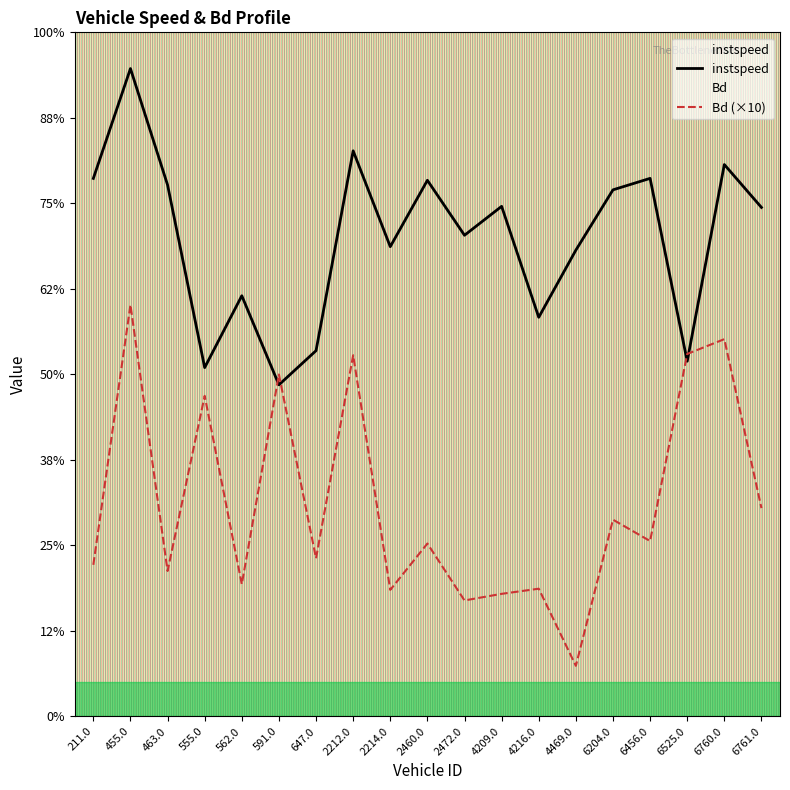

Which series has the largest range (max minus min)?

Bd (×10)